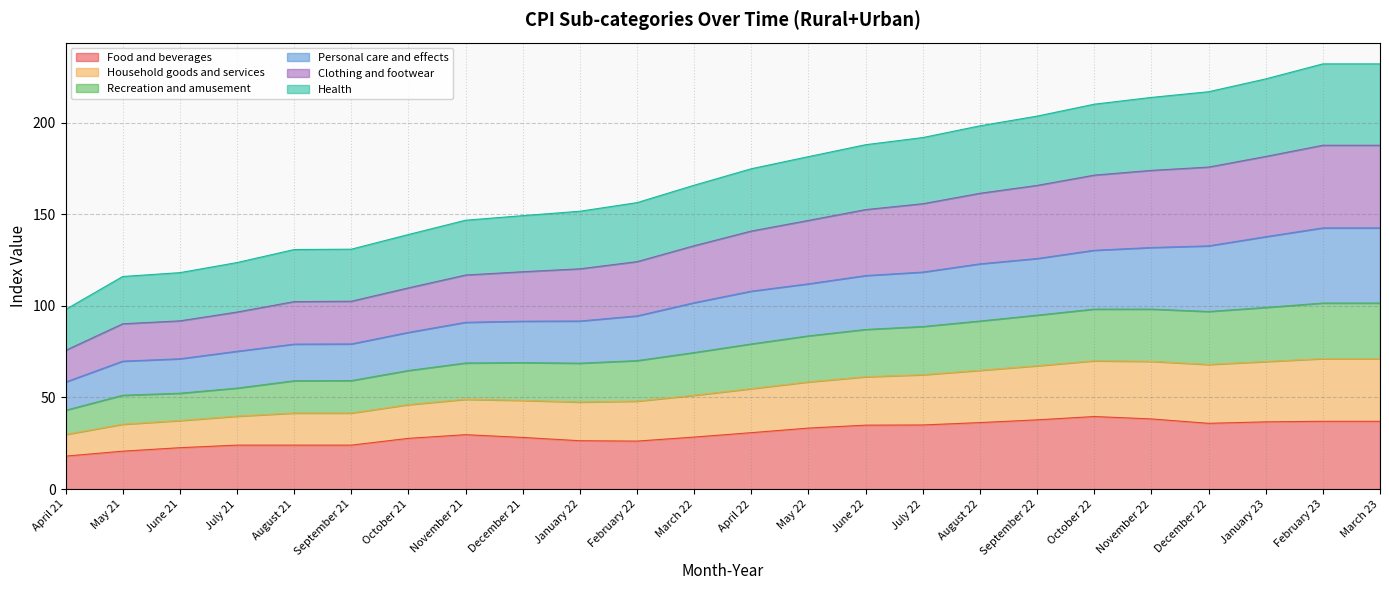

At which label does Recreation and amusement reach its peak?

February 23